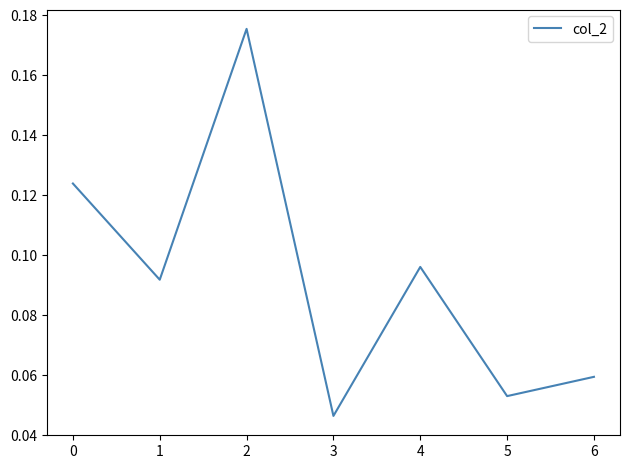

How many lines are shown in the chart?

1